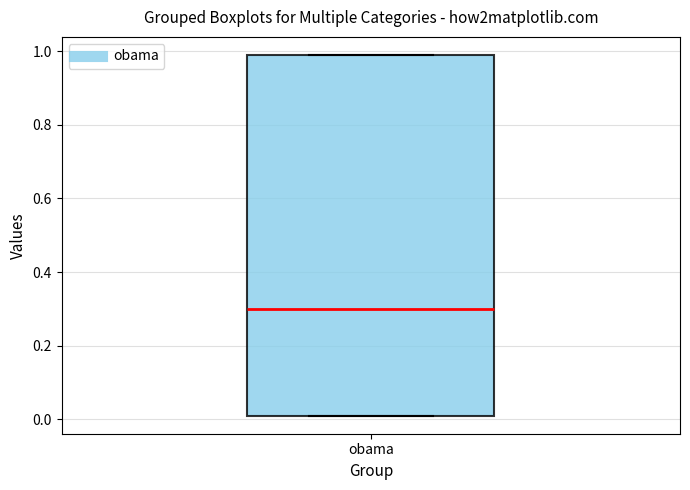

Transcribe this box plot: give where the median line is, the range the box spans, and where the two whiskers end, as read against the y-axis. The values are not printed on the chart, so give them approximately, as read against the axis.

median 0.30, box 0.02 to 1.00, whiskers 0.02 to 1.00